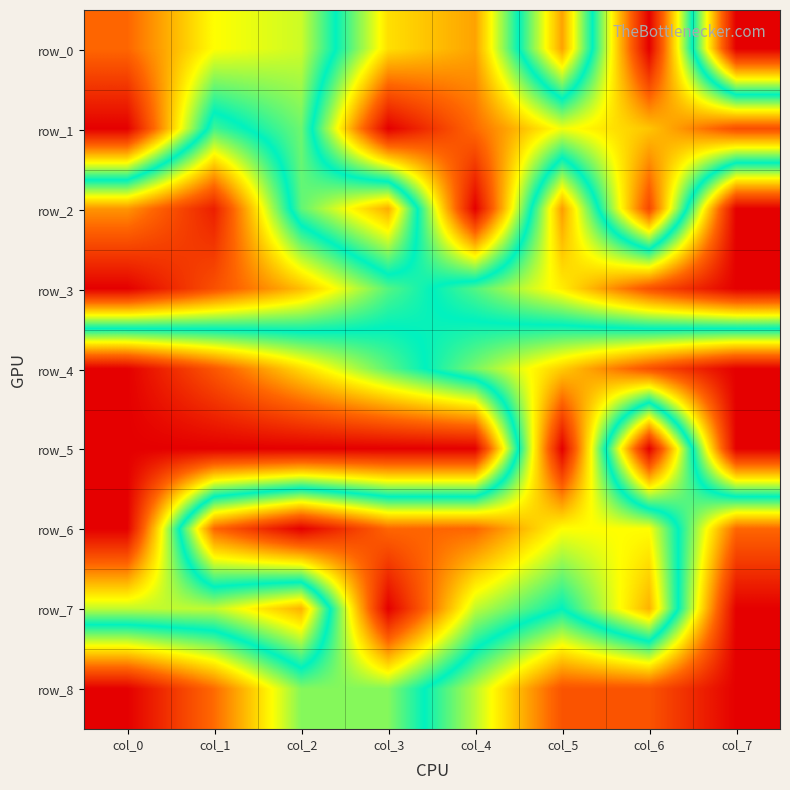

How many distinct data groups are displayed?

9